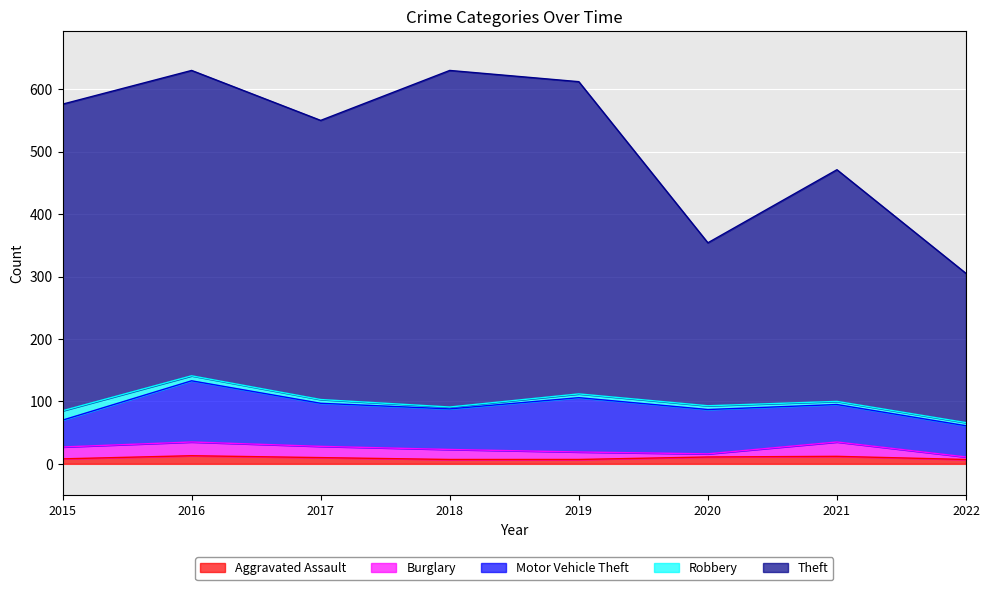

What is the average value of the Theft series?

417